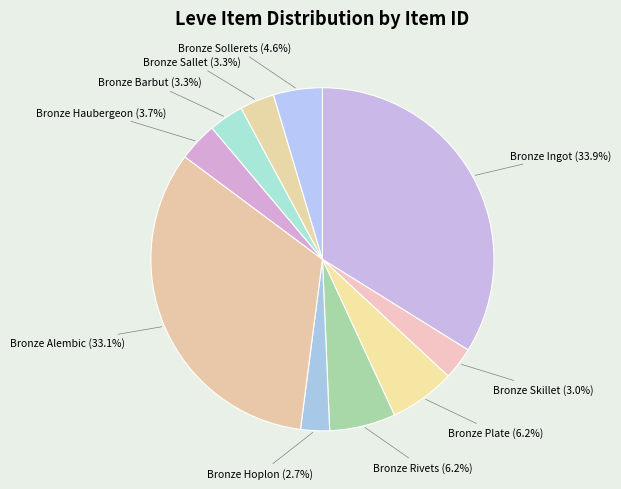

What percentage do Bronze Skillet and Bronze Sallet together represent?

6.3%